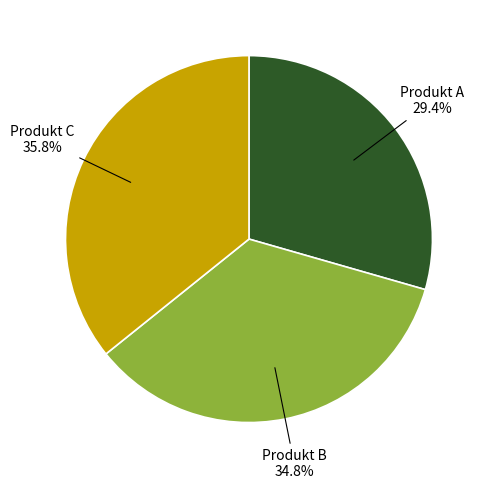

To the nearest percent, what is the difference between the largest and smallest slice percentages?

6%